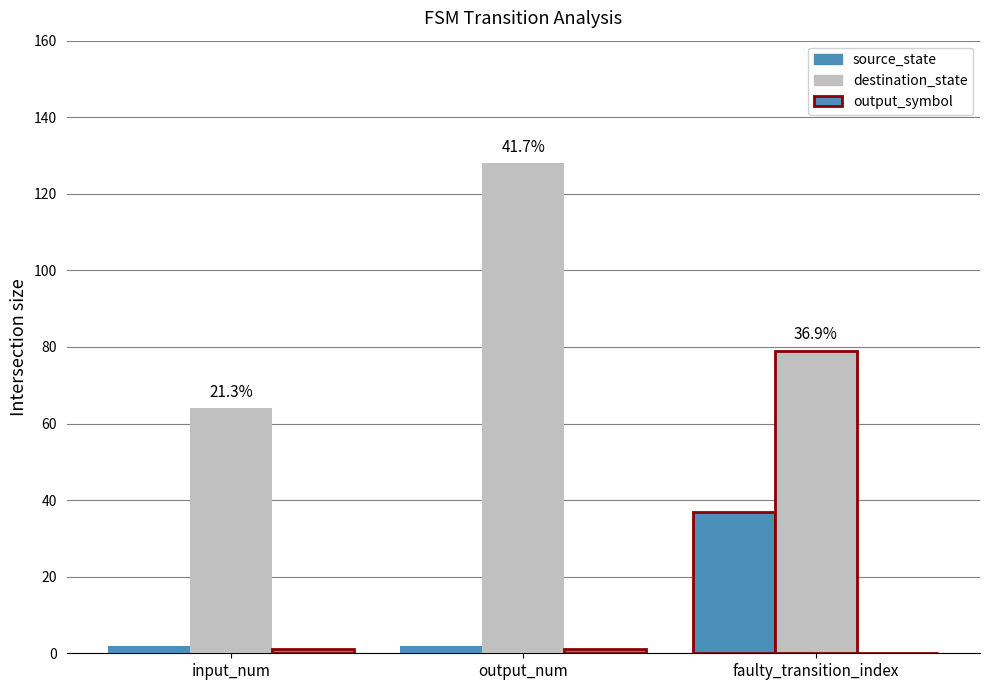

Reading left to right, what are all the values shown in this chart?

source_state: input_num=2	output_num=2	faulty_transition_index=37
destination_state: input_num=64	output_num=128	faulty_transition_index=79
output_symbol: input_num=1	output_num=1	faulty_transition_index=0